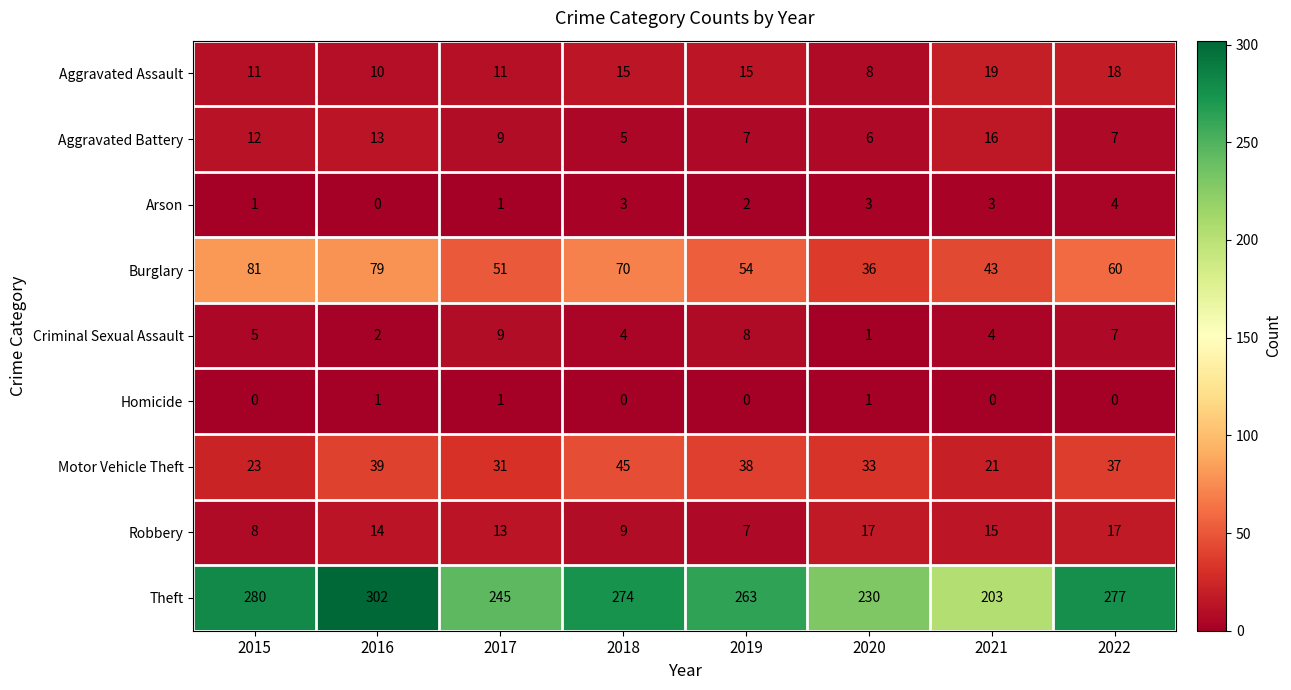

Rank the series at 2021 from highest to lowest value.

Theft, Burglary, Motor Vehicle Theft, Aggravated Assault, Aggravated Battery, Robbery, Criminal Sexual Assault, Arson, Homicide